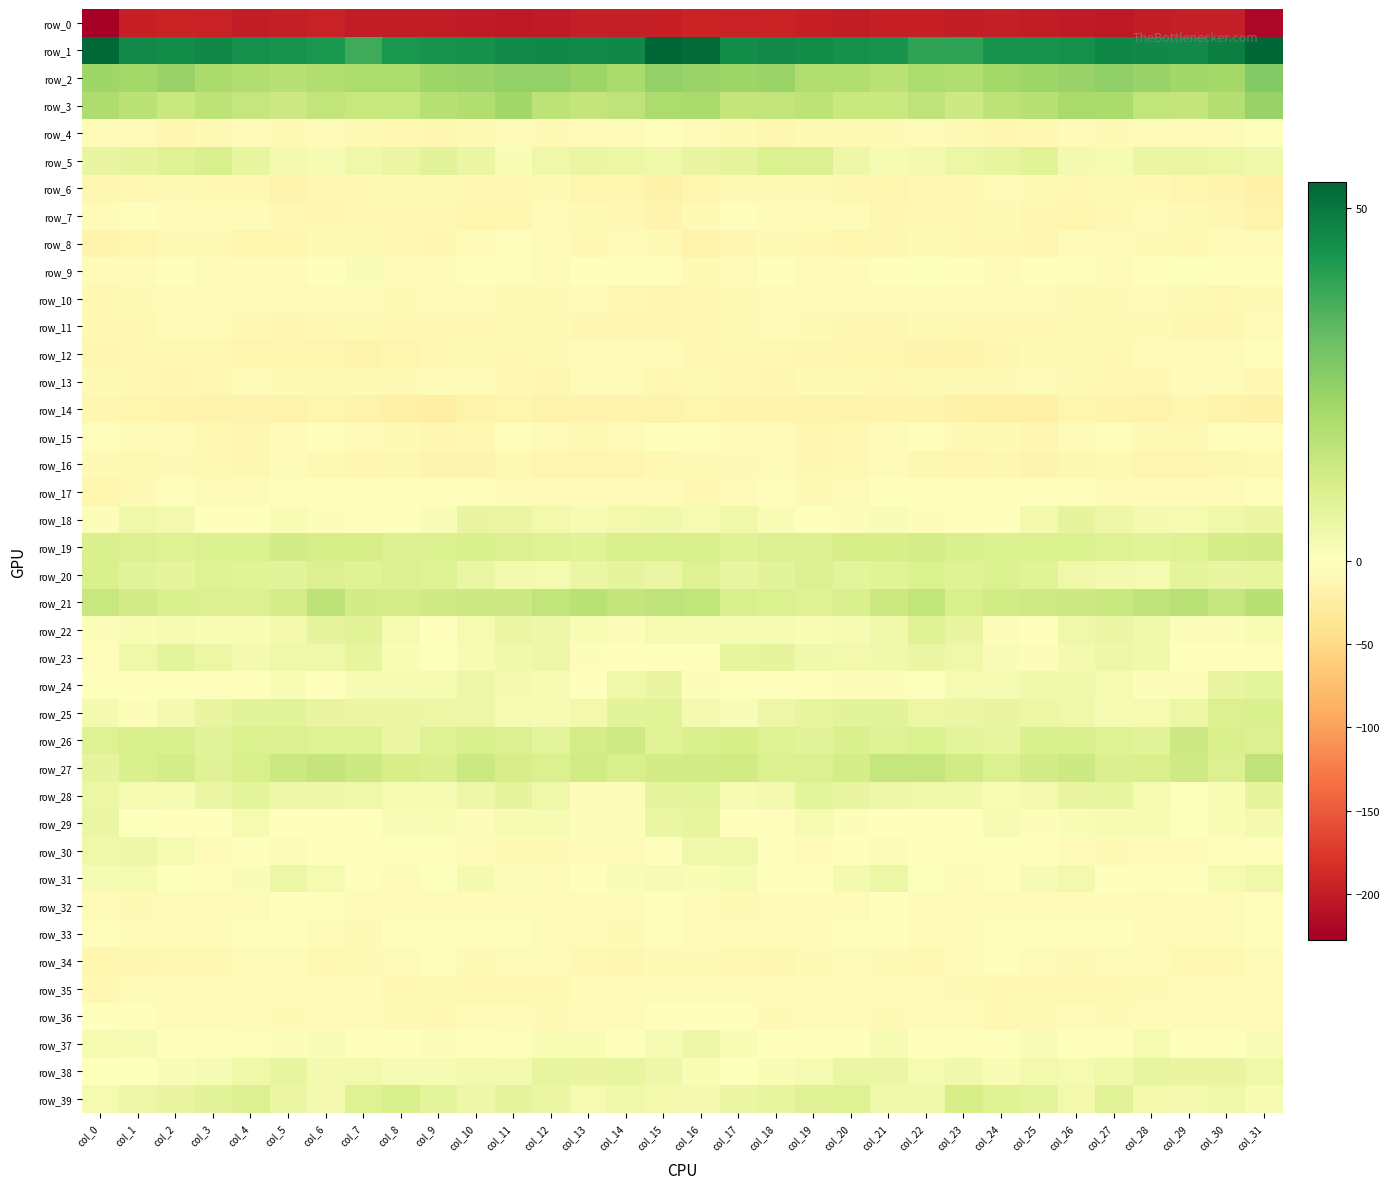

What is the average value of the row_2 series?

21.8